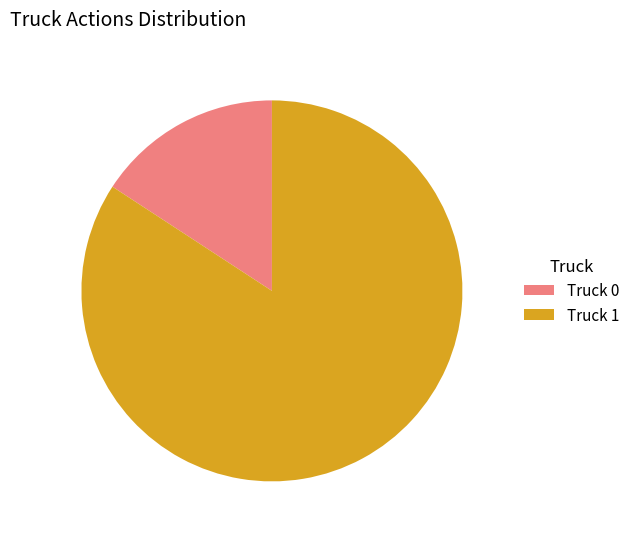

Between Truck 1 and Truck 0, which is larger?

Truck 1